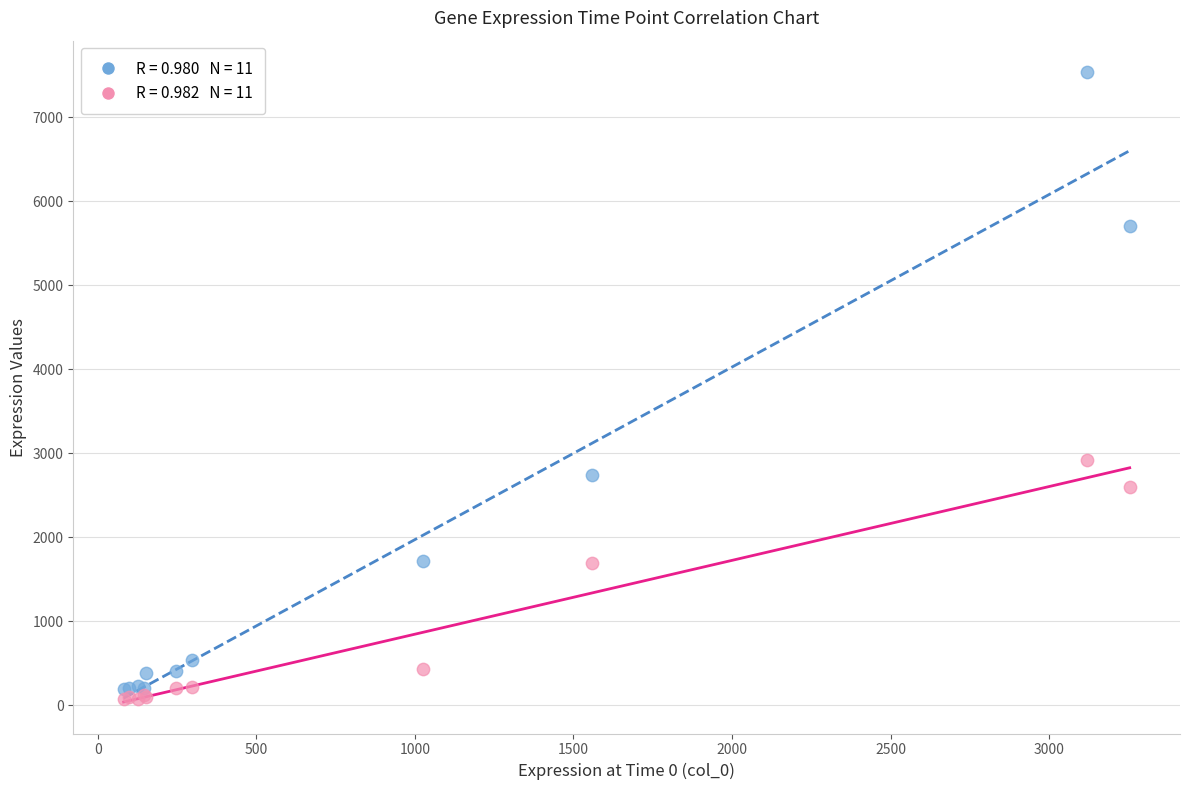

Across all series, what Y value is closest to 3805?

2914.7